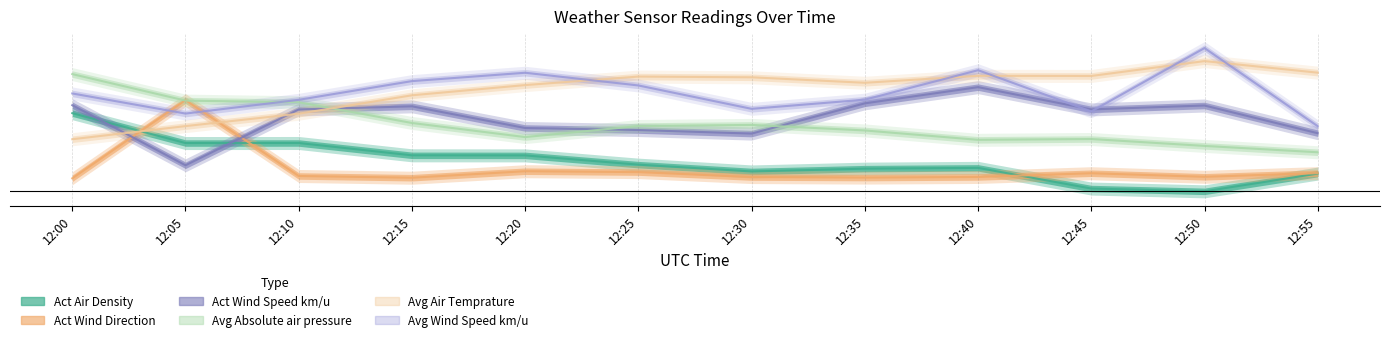

At which label is Act Air Density closest to 15?

12:15